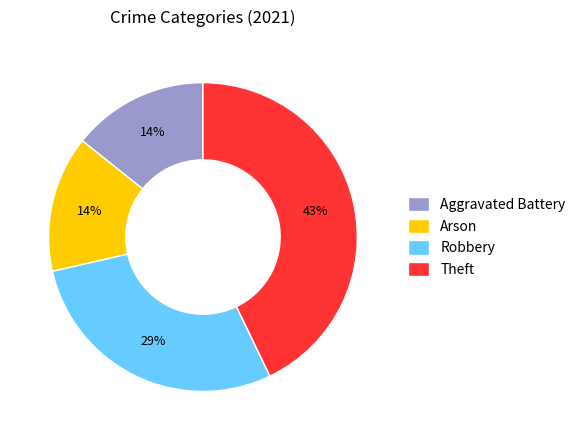

Is the sum of Theft and Aggravated Battery greater than half?

Yes